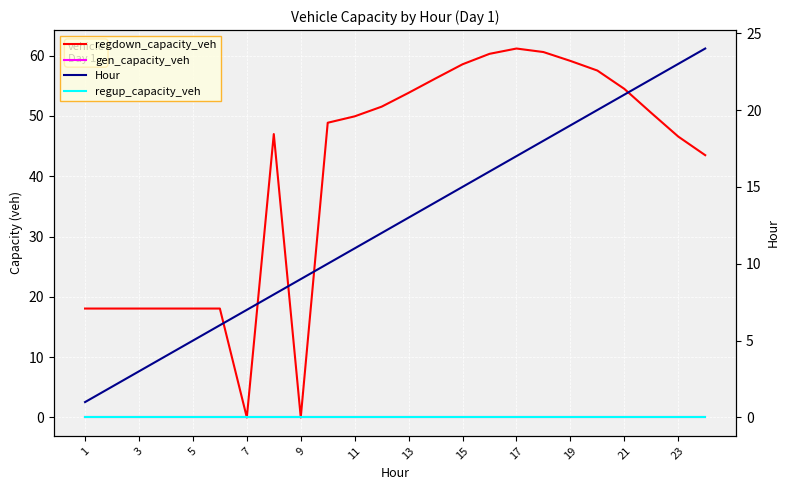

True or false: gen_capacity_veh and regdown_capacity_veh intersect in this chart.

False